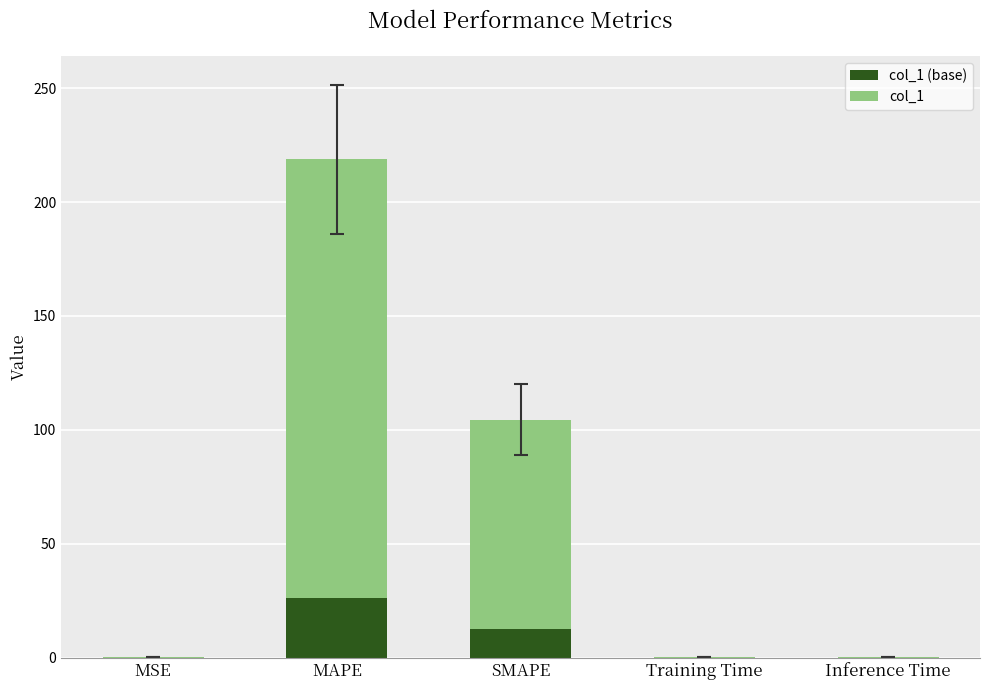

At which category is the sum across all series the highest?

MAPE